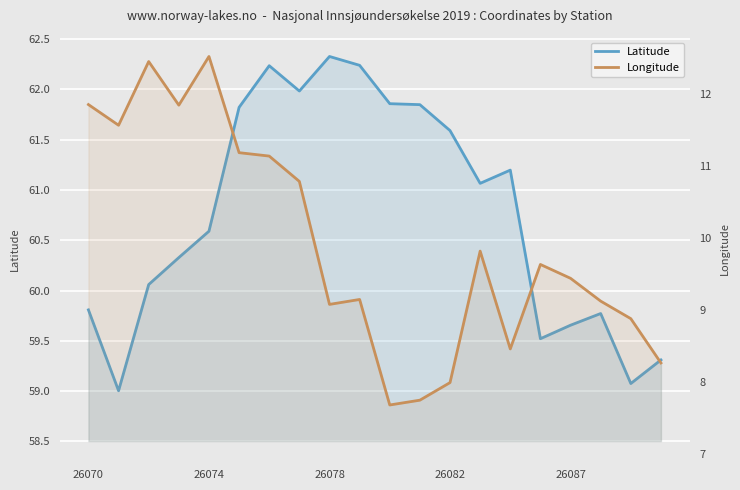

True or false: Latitude and Longitude cross at least once.

False